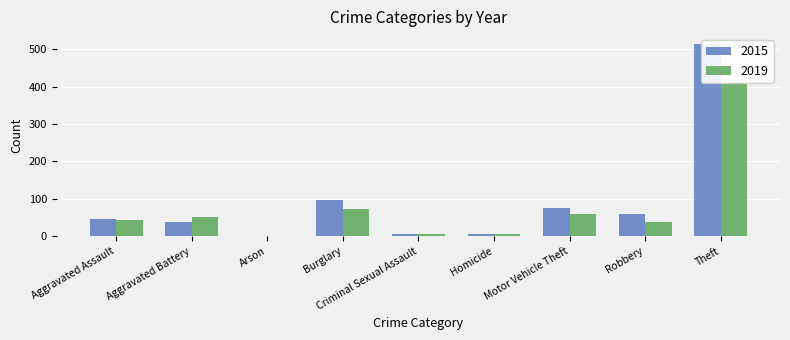

What is the difference between the maximum and second lowest values in the 2019 series?

404